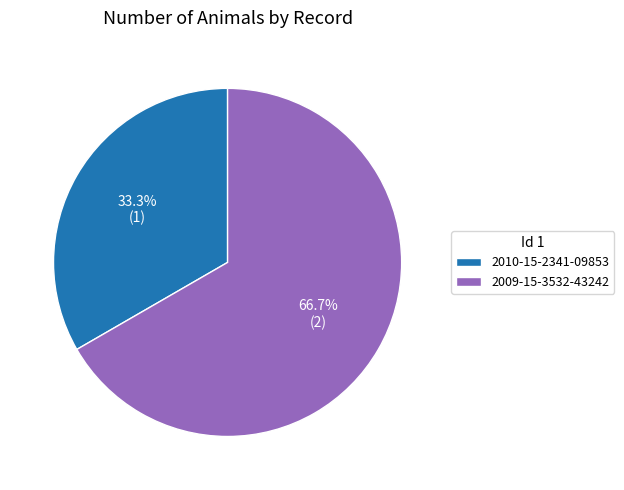

How much of the chart is everything except 2010-15-2341-09853?

66.7%